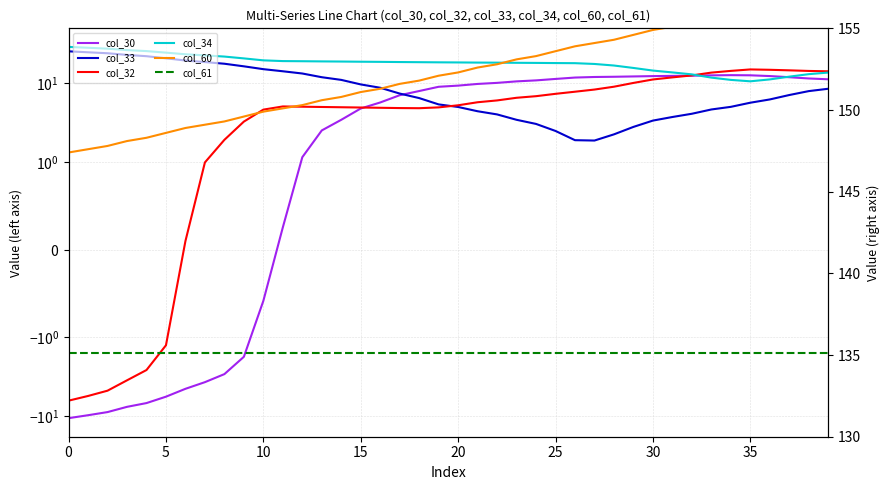

Reading left to right, extract all data points from this chart.

col_30: -10.7	-9.8	-8.9	-7.7	-6.9	-5.7	-4.5	-3.7	-2.9	-1.8	-0.6	0.3	1.2	2.5	3.4	4.8	5.7	7.0	8.0	9.0	9.3	9.8	10.1	10.6	10.9	11.3	11.8	12.0	12.1	12.2	12.3	12.4	12.5	12.6	12.7	12.6	12.3	11.9	11.5	11.2
col_33: 25.4	24.7	24.0	22.9	22.0	20.7	19.4	18.6	17.7	16.4	15.1	14.2	13.3	11.9	11.0	9.7	8.8	7.4	6.5	5.4	5.0	4.4	4.0	3.4	3.0	2.5	1.9	1.9	2.2	2.8	3.4	3.7	4.1	4.6	5.0	5.7	6.2	7.1	7.9	8.5
col_32: -6.4	-5.6	-4.8	-3.5	-2.6	-1.3	0.1	1.0	1.9	3.3	4.6	5.1	5.0	5.0	5.0	4.9	4.9	4.8	4.8	4.9	5.3	5.7	6.1	6.5	6.9	7.3	7.8	8.3	9.0	10.1	11.2	11.9	12.6	13.6	14.4	15.0	14.8	14.6	14.3	14.2
col_34: 28.9	28.2	27.5	26.4	25.6	24.5	23.3	22.6	21.8	20.7	19.5	19.1	19.0	18.9	18.9	18.8	18.7	18.6	18.5	18.4	18.4	18.3	18.3	18.2	18.1	18.0	18.0	17.6	16.8	15.6	14.5	13.7	13.0	11.8	11.0	10.6	11.2	12.1	13.0	13.7
col_60: 147.4	147.6	147.8	148.1	148.3	148.6	148.9	149.1	149.3	149.6	149.9	150.1	150.3	150.6	150.8	151.1	151.3	151.6	151.8	152.1	152.3	152.6	152.8	153.1	153.3	153.6	153.9	154.1	154.3	154.6	154.9	155.1	155.3	155.6	155.8	156.1	156.3	156.6	156.9	157.1
col_61: 135.1	135.1	135.1	135.1	135.1	135.1	135.1	135.1	135.1	135.1	135.1	135.1	135.1	135.1	135.1	135.1	135.1	135.1	135.1	135.1	135.1	135.1	135.1	135.1	135.1	135.1	135.1	135.1	135.1	135.1	135.1	135.1	135.1	135.1	135.1	135.1	135.1	135.1	135.1	135.1